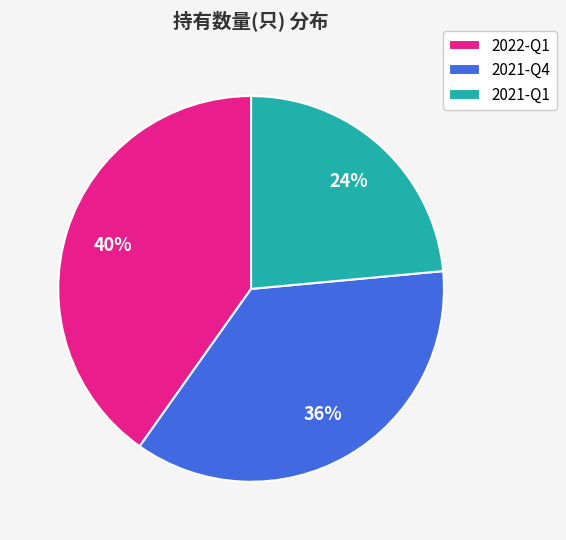

To the nearest percent, what portion does 2021-Q1 represent?

24%